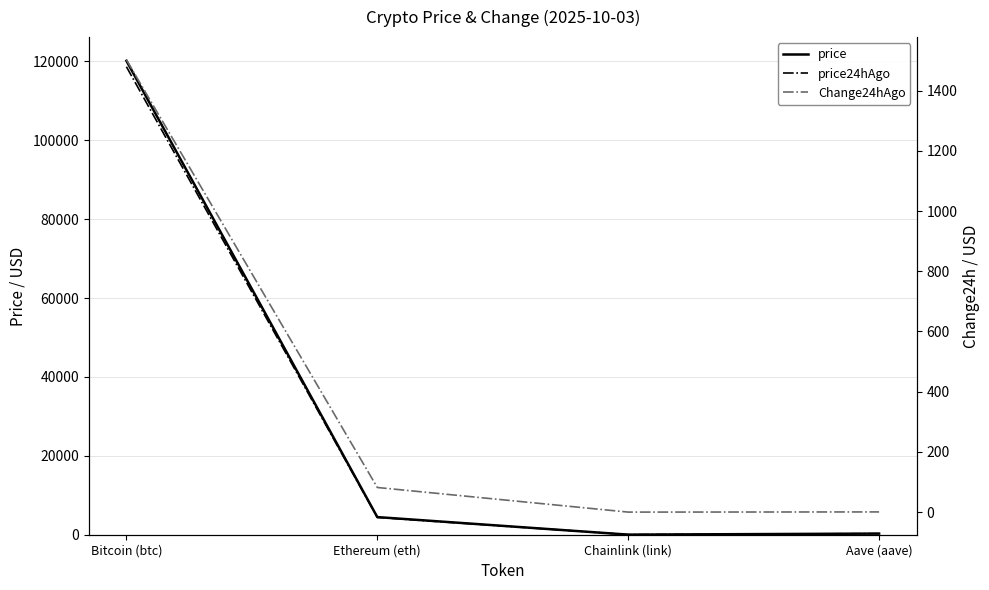

List the labels in order of Change24hAgo value, largest first.

Bitcoin (btc), Ethereum (eth), Aave (aave), Chainlink (link)